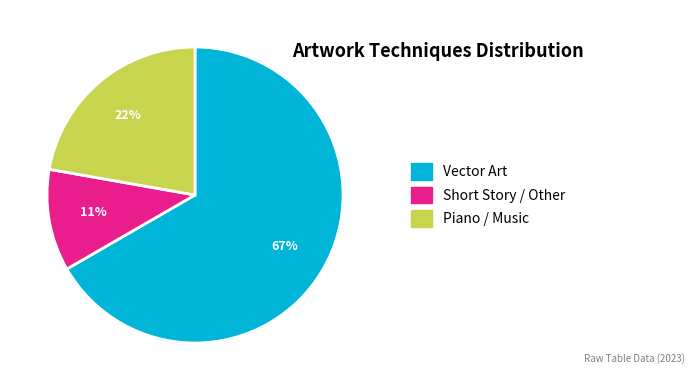

Approximately how many times larger is the value at Piano / Music compared to Short Story / Other?

2.0